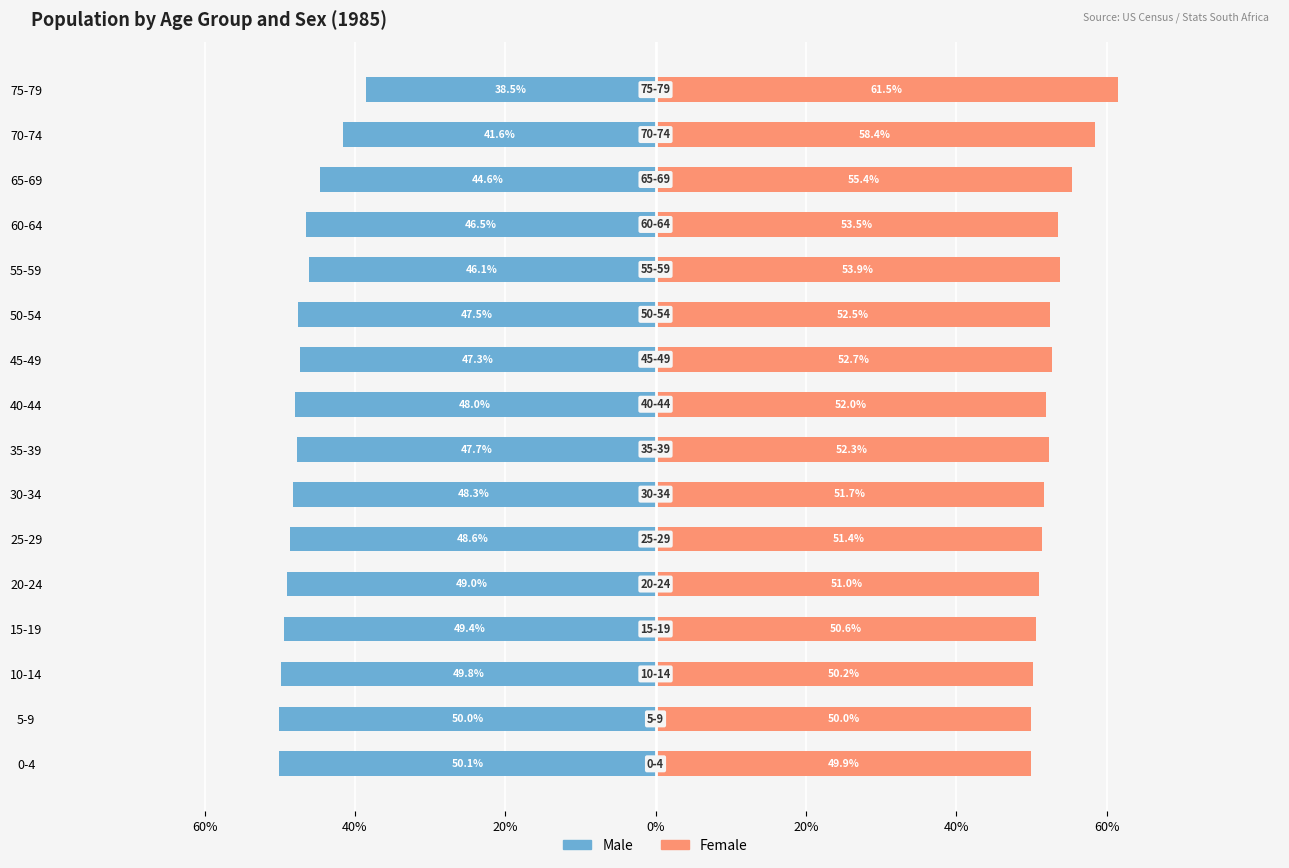

True or false: Female has a value of 53.5 at 60-64.

True